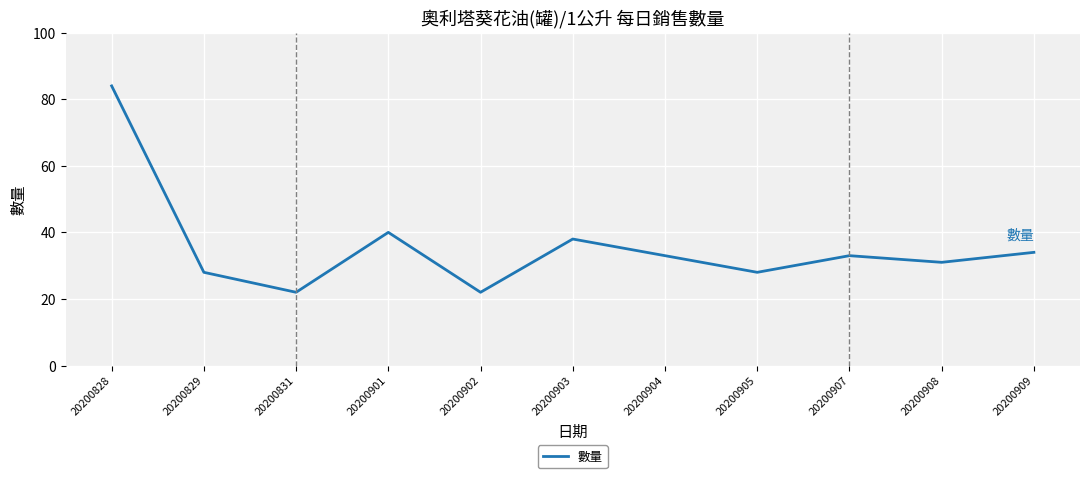

Is it true that the value at 20200902 is 5?

False